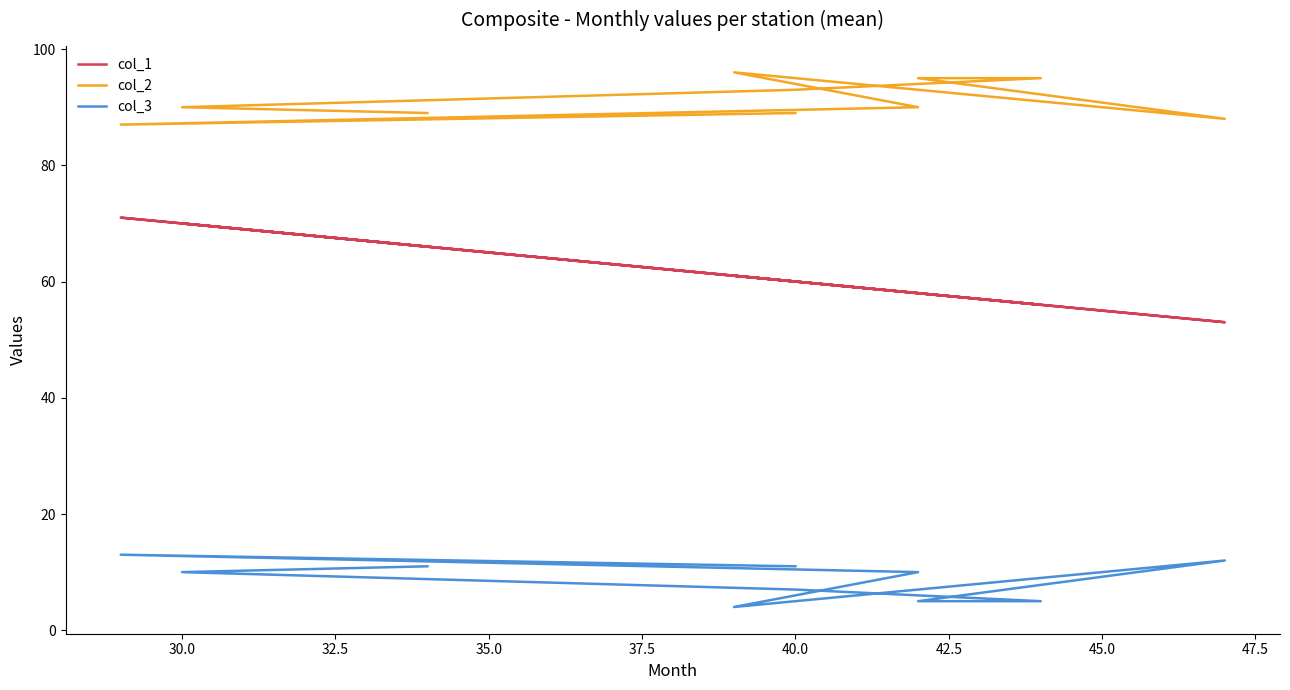

How many col_3 values are between 5 and 11?

7